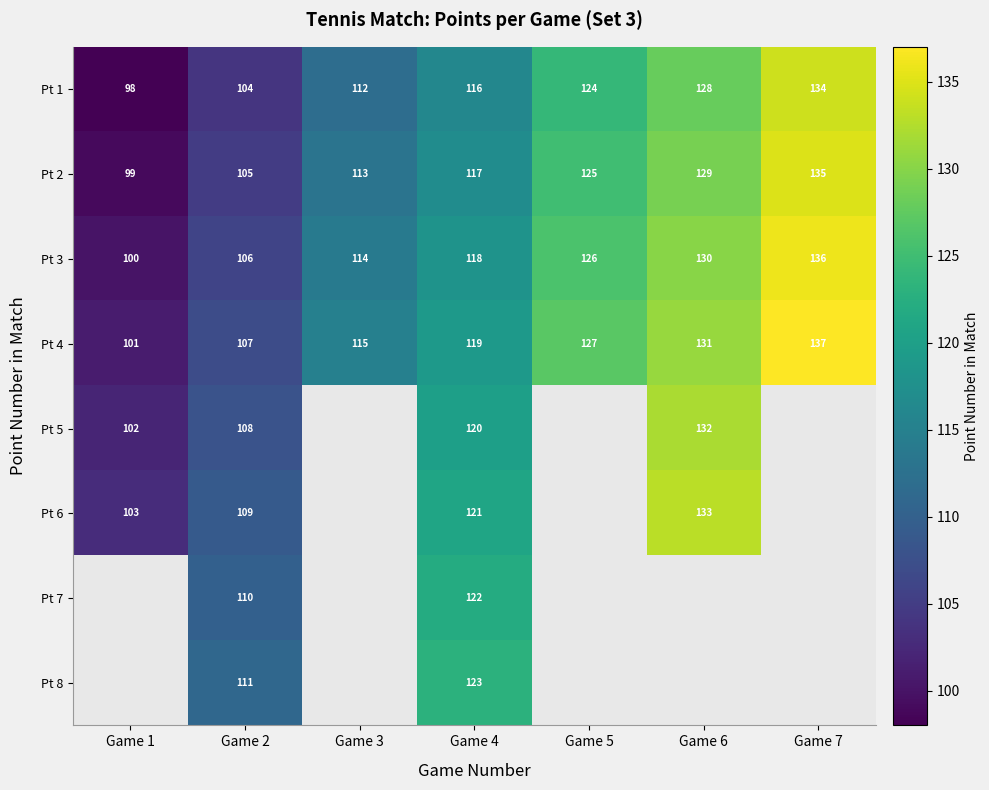

What is the difference between the Pt 3 values at Game 5 and Game 1?

26